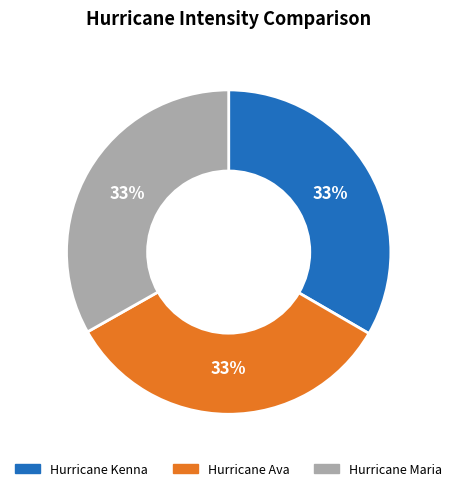

How many slices are in this pie chart?

3